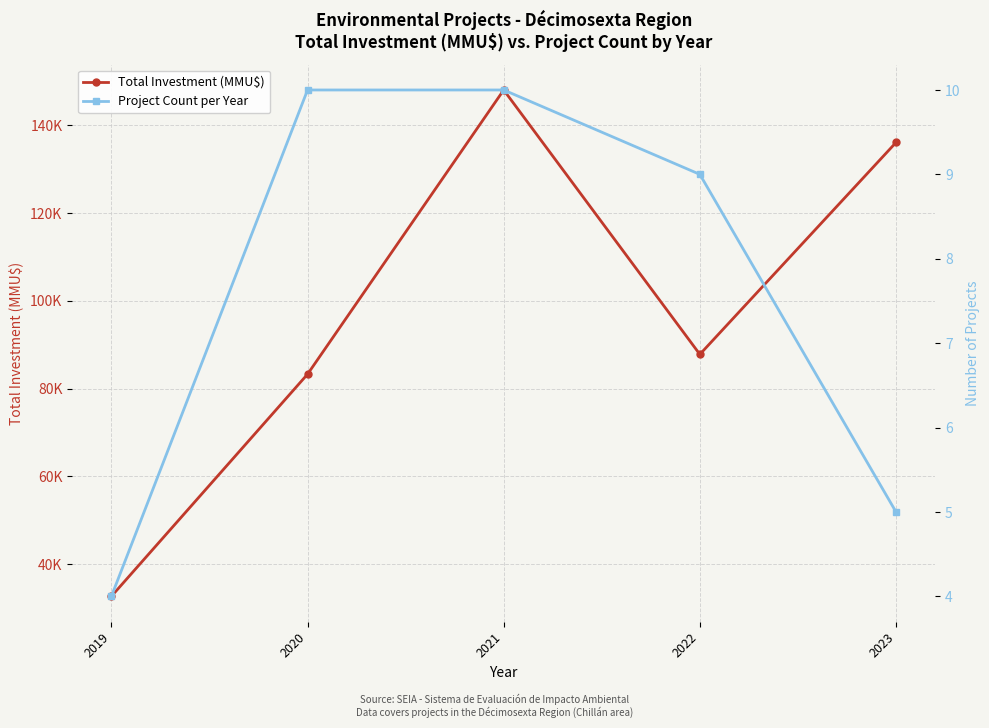

Reading left to right, extract all data points from this chart.

Total Investment (MMU$): 32700	83298	148035	87813	136075
Project Count per Year: 4	10	10	9	5